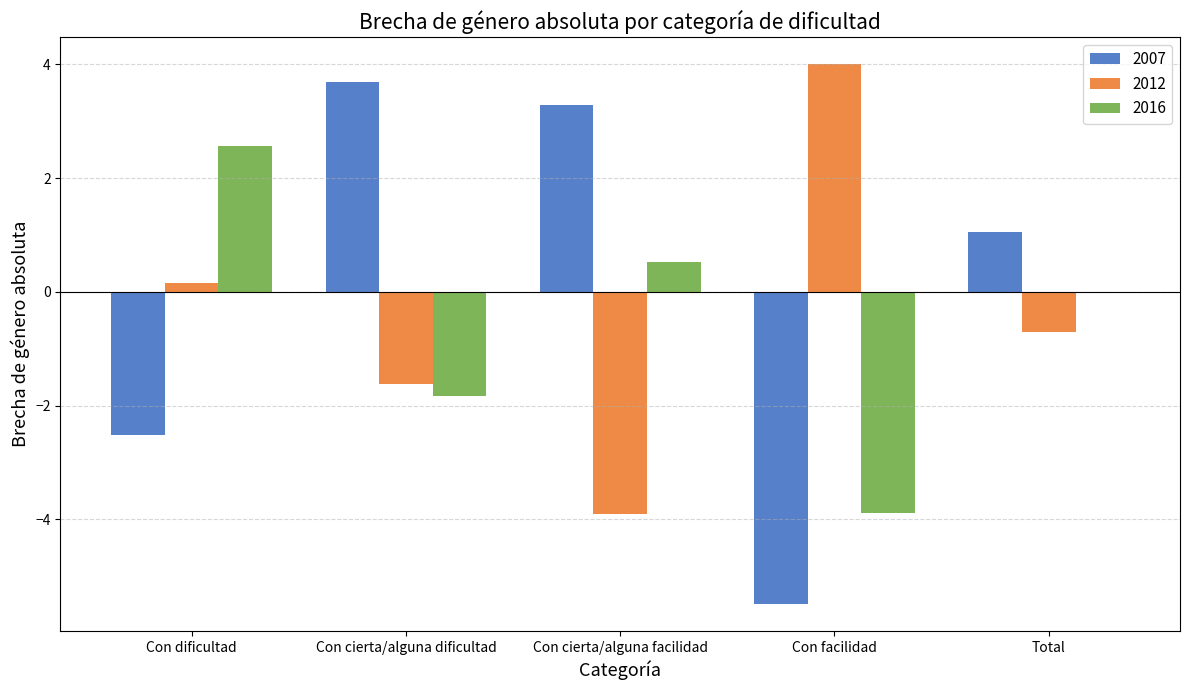

Is the value of 2007 at Con cierta/alguna facilidad greater than the value of 2012 at Con cierta/alguna dificultad?

Yes